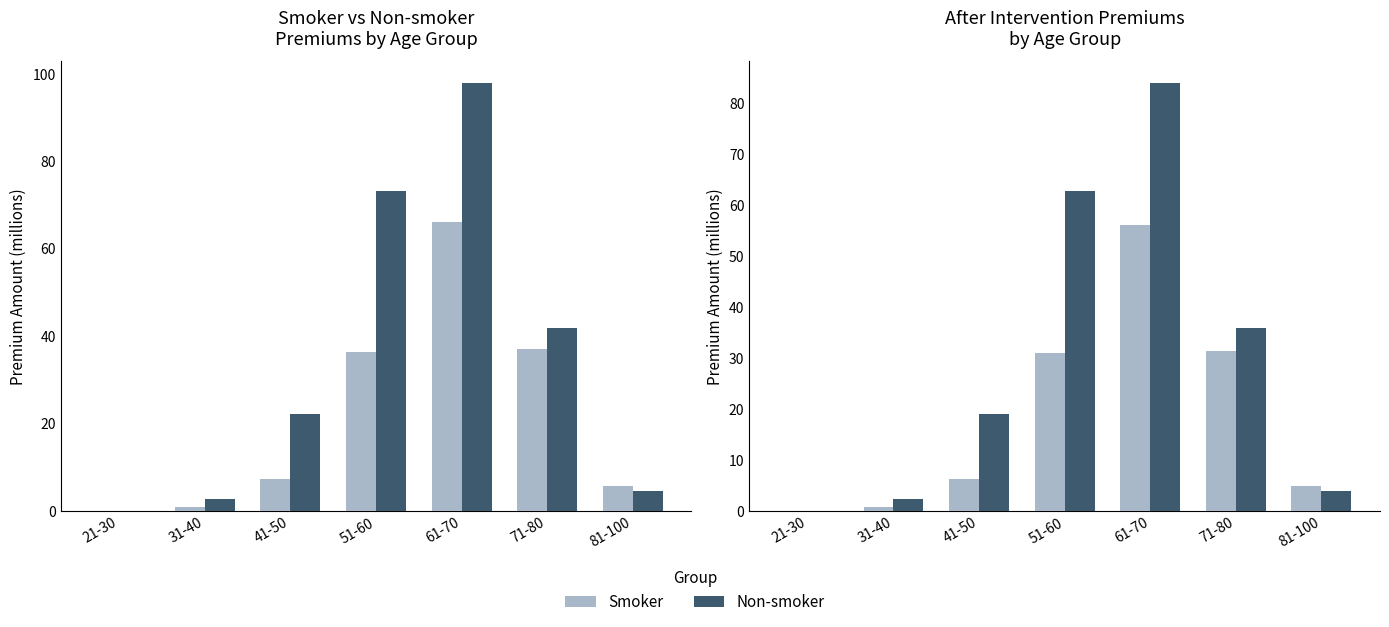

Which series has the widest spread of values?

Non-smoker